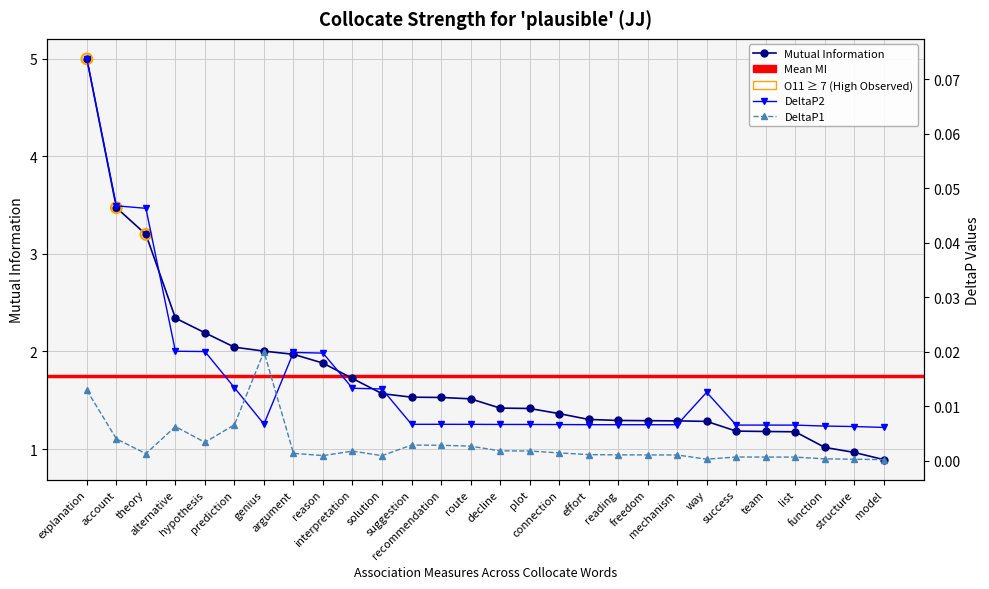

At which category is the sum across all series the highest?

explanation